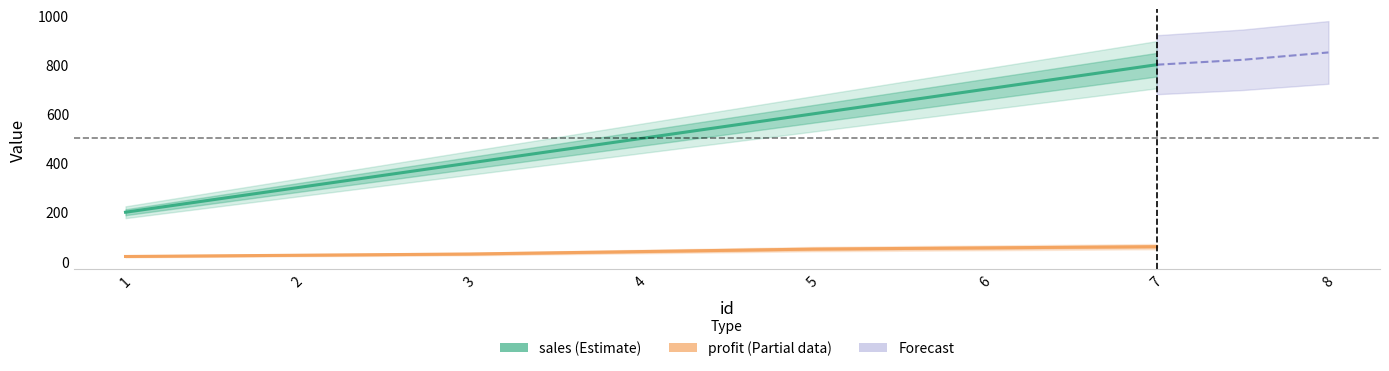

Between 2 and 4, which is larger?

4